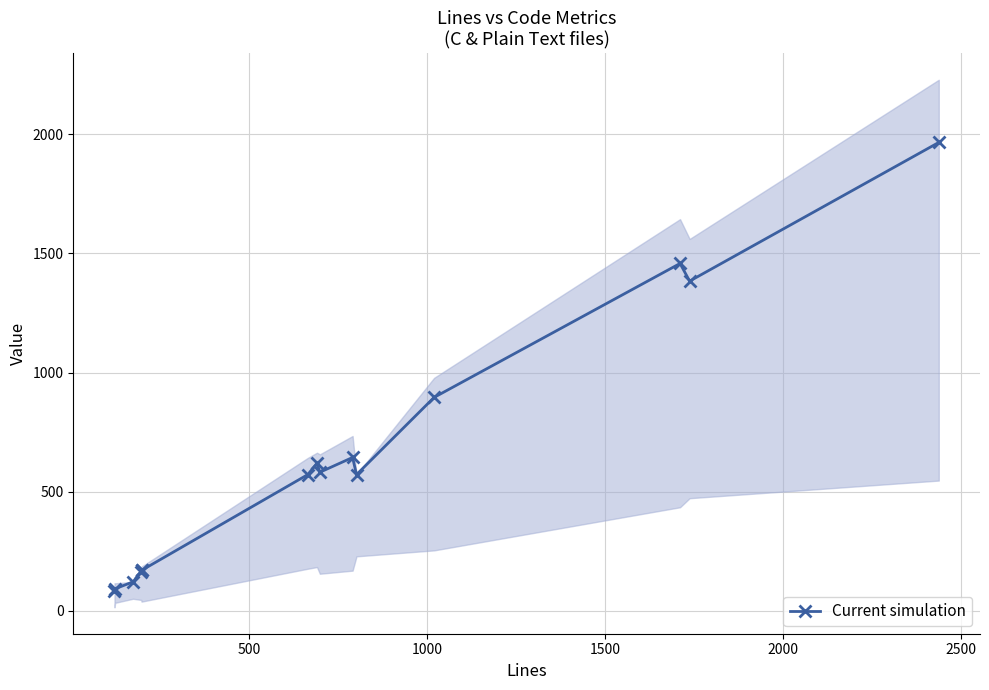

Count the number of data series in this chart.

1